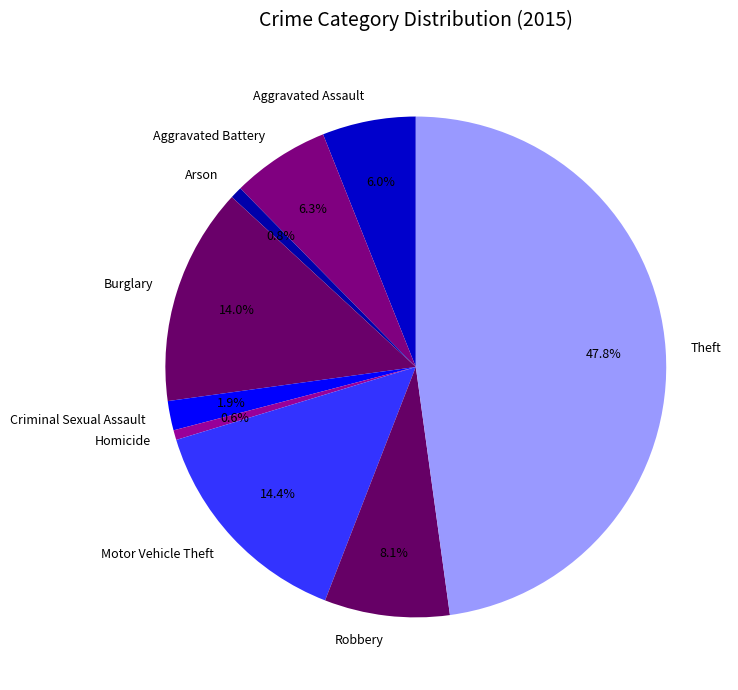

Is the sum of Robbery and Theft greater than half?

Yes